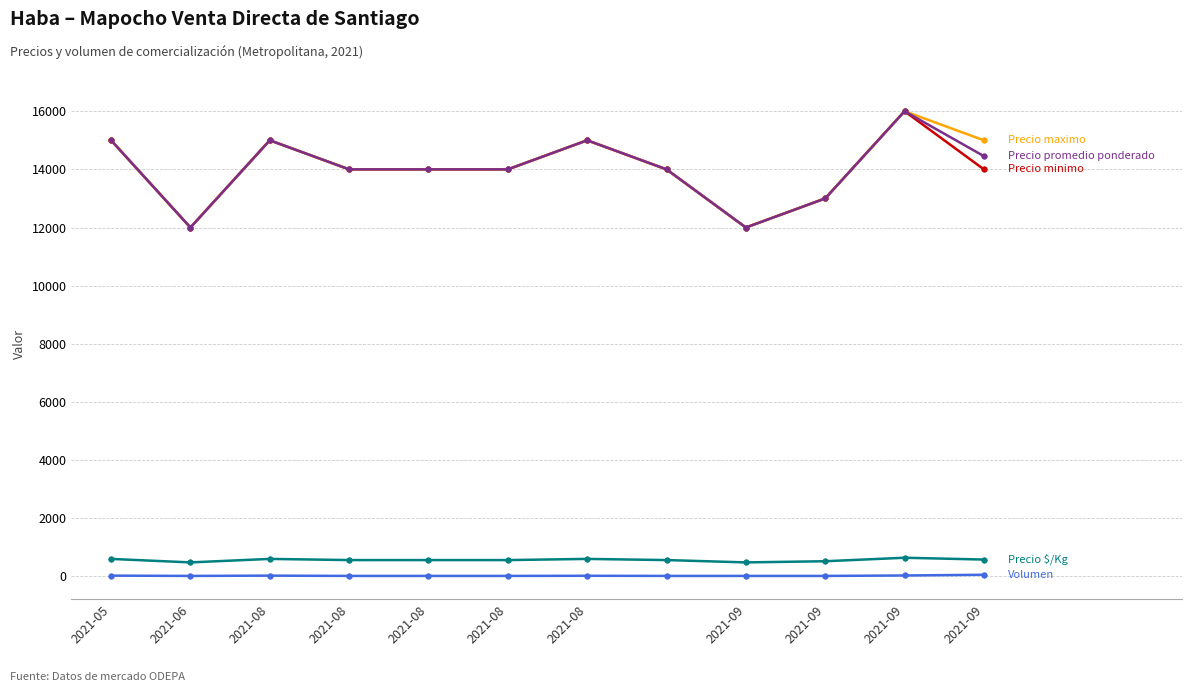

What is the maximum value shown in the chart?

16000